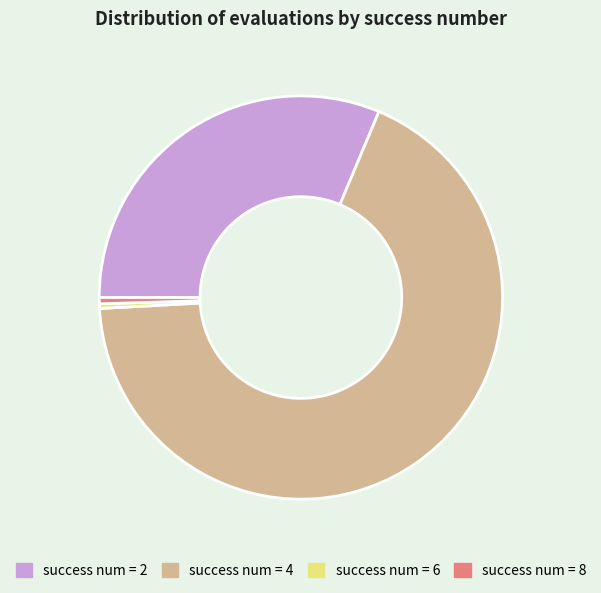

How many segments does this pie chart have?

4